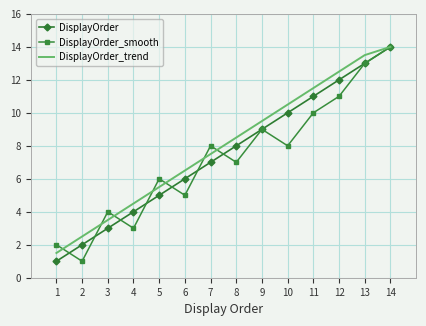

What is the difference between the highest and lowest values at 4?

1.5